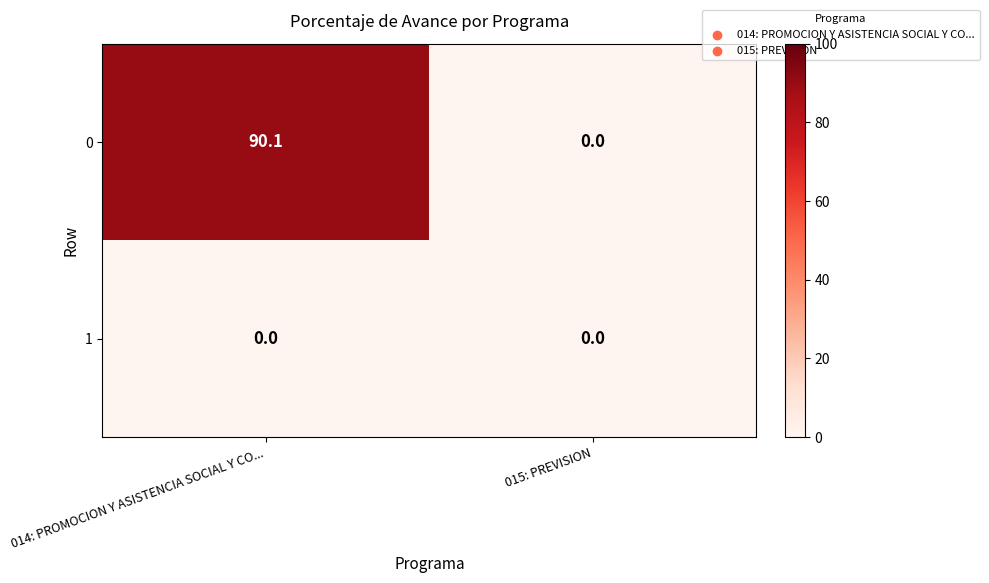

List the series in order of their peak value, highest first.

0, 1